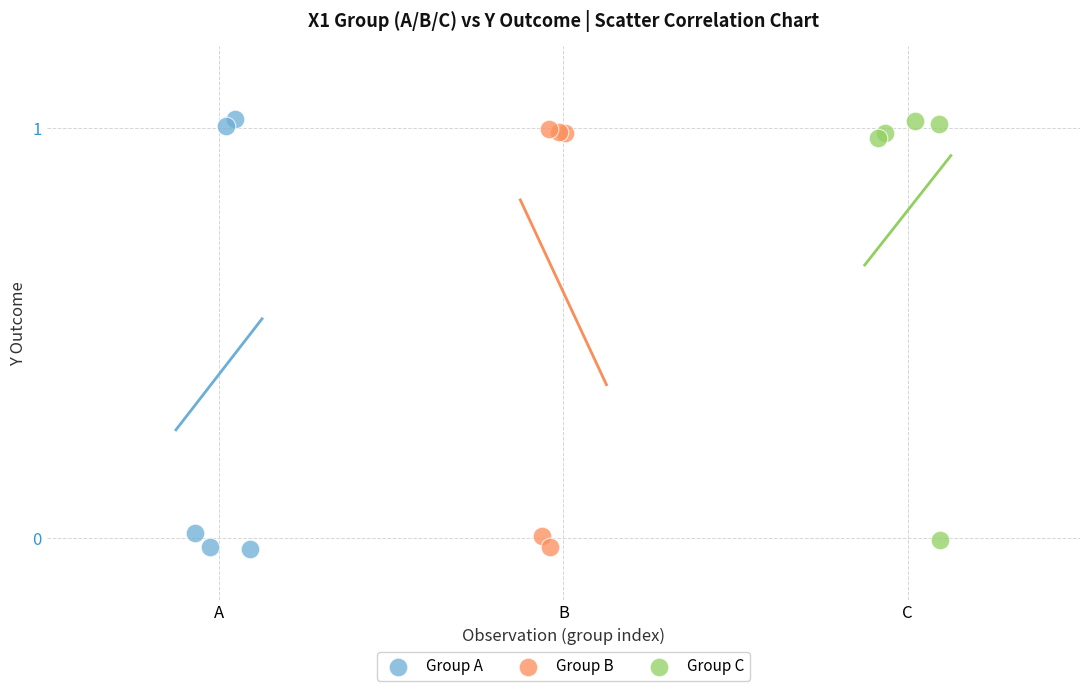

What are all the series names shown in the legend?

Group A, Group B, Group C